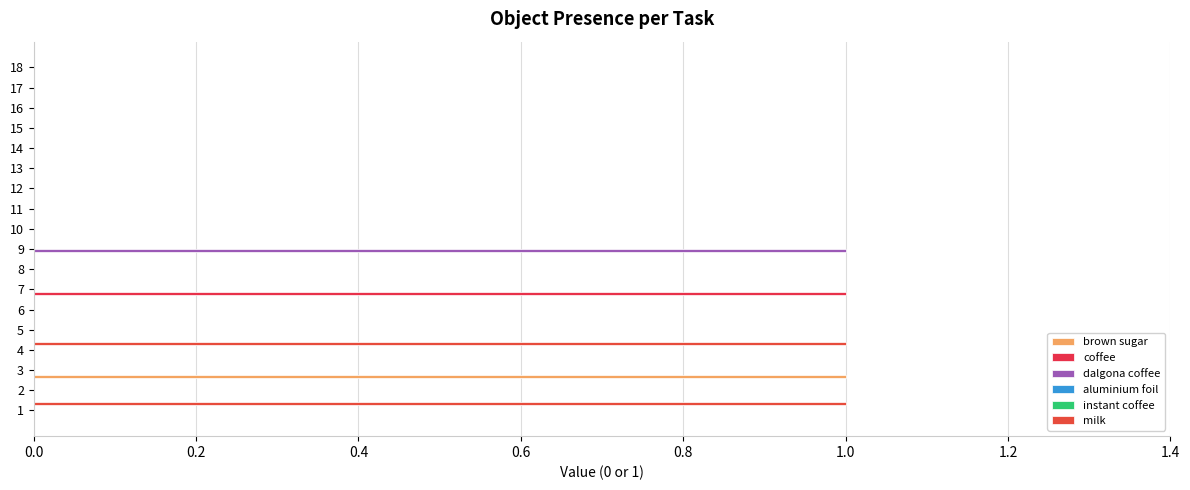

How many values in Object_97_milk are above zero?

2